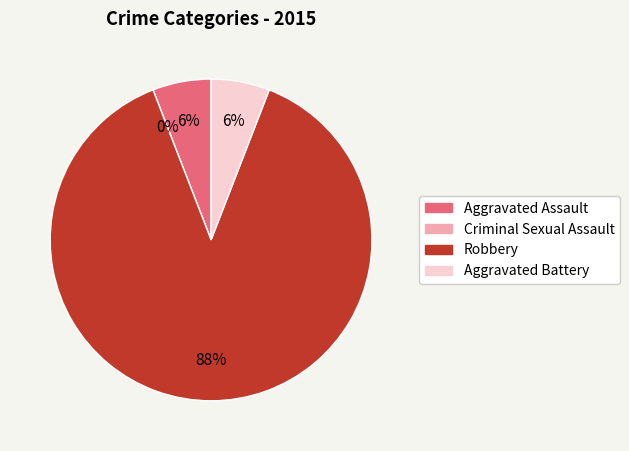

Is there any slice that represents more than half of the pie?

Yes